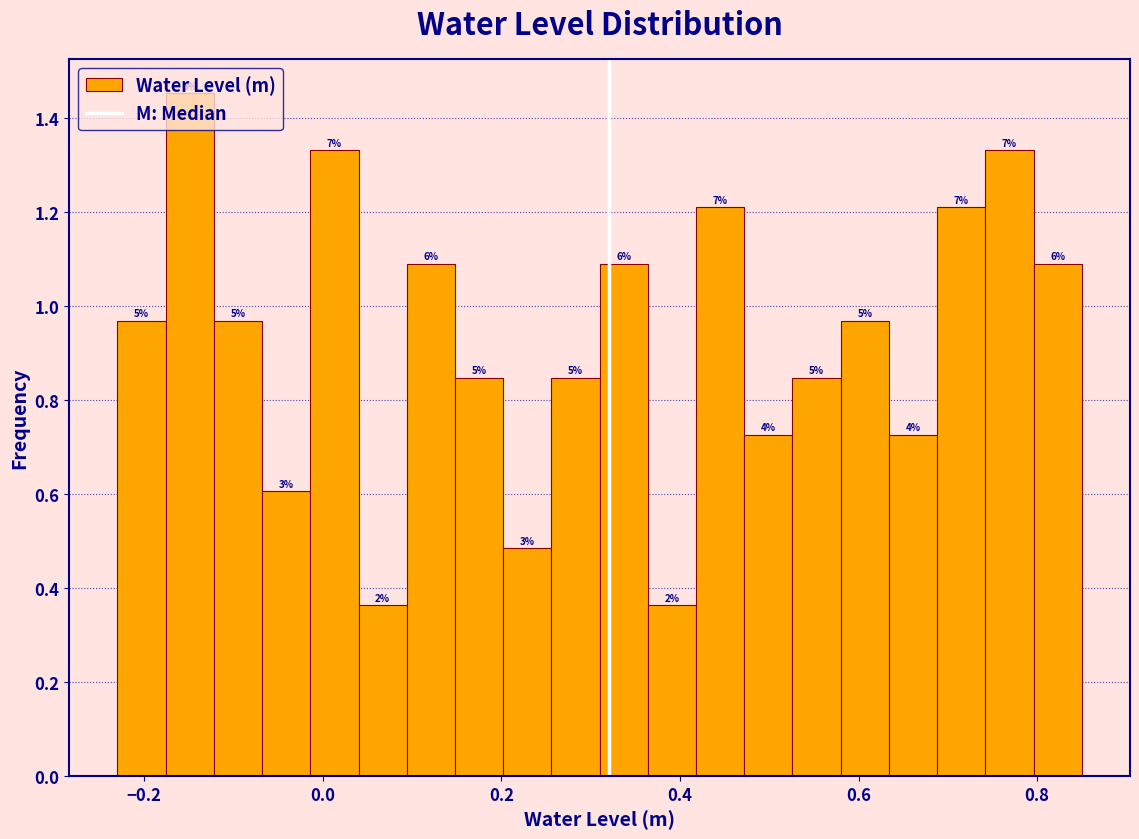

Around what value on the x-axis is the tallest bar? Give the approximate position of its centre, as read against the axis.

-0.14